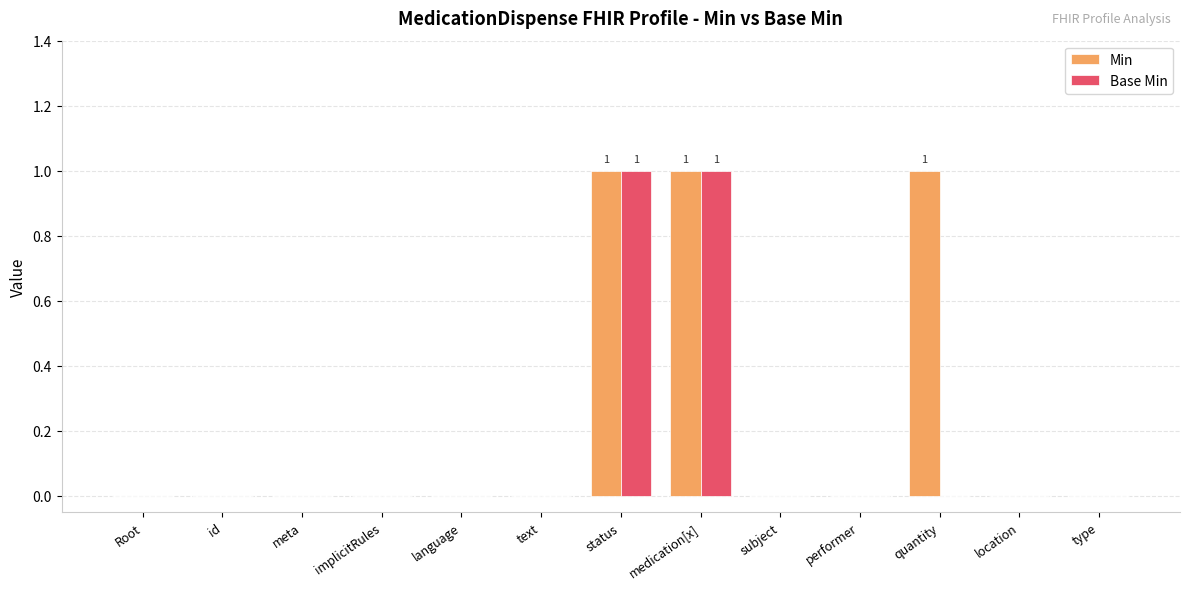

The Base Min series shows 0 at meta. True or false?

True